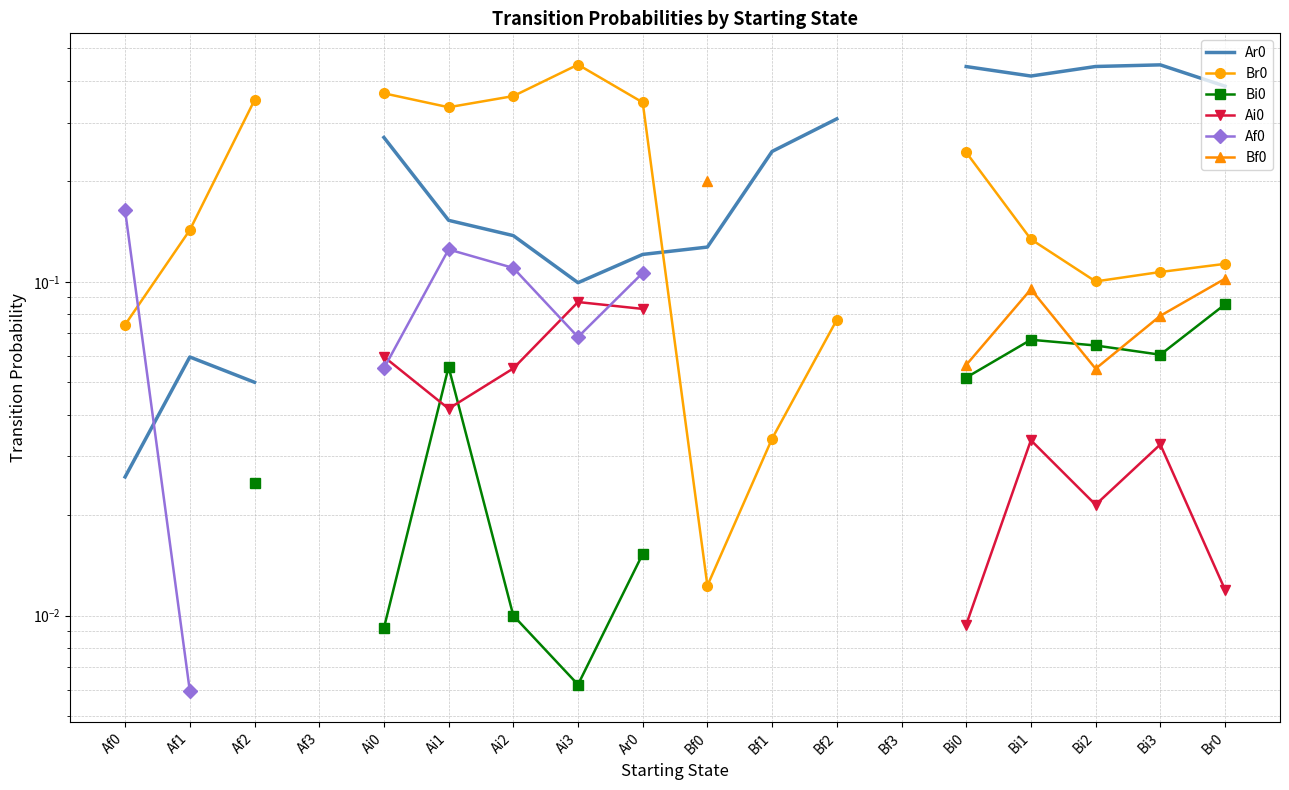

How many interior local valleys does the Br0 series have?

3